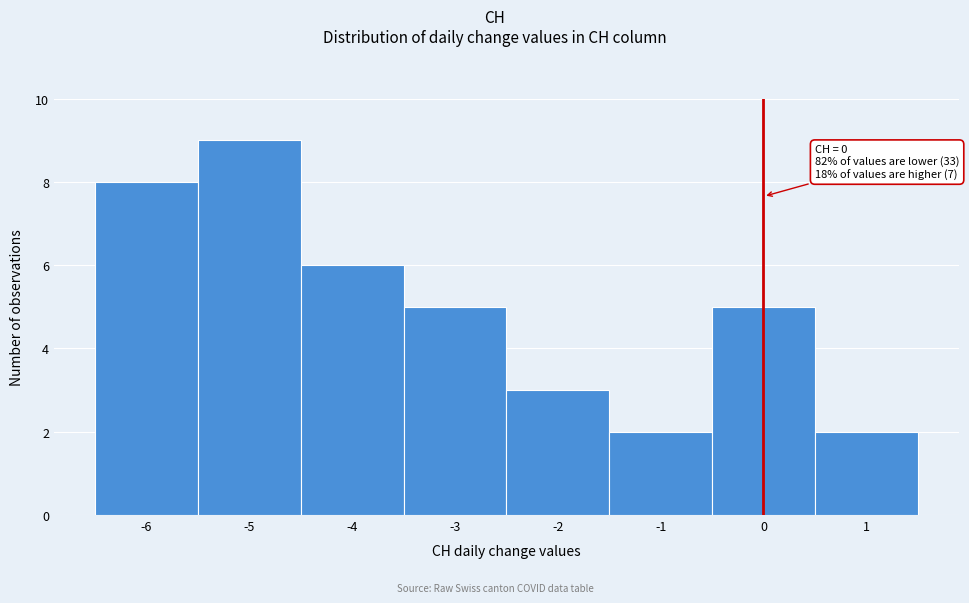

Over which range of the x-axis is the bar tallest?

-5.5 to -4.5